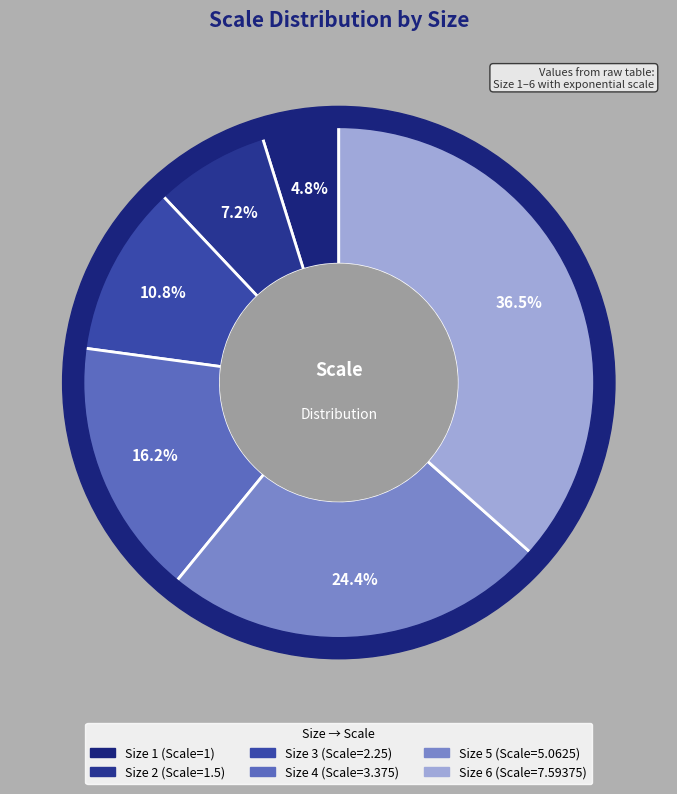

Rank the categories by value from lowest to highest.

1, 2, 3, 4, 5, 6